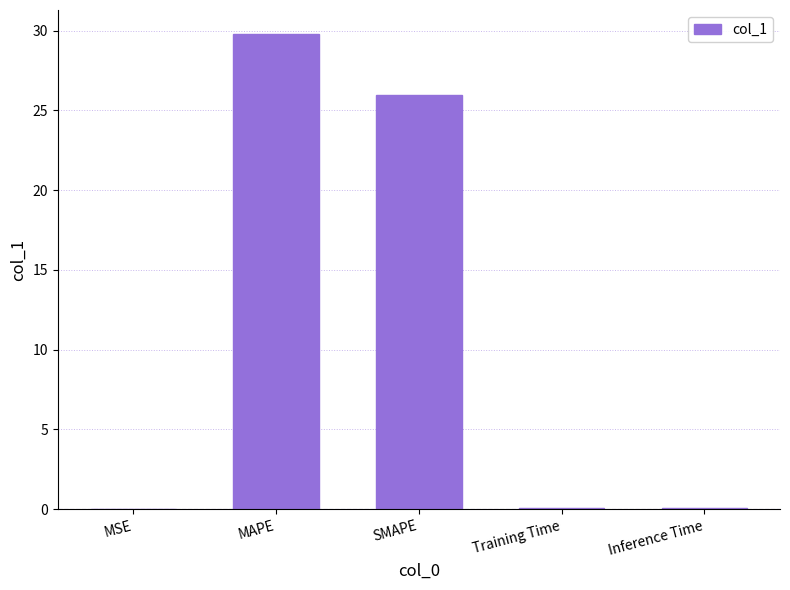

Does the chart contain stacked bars?

No